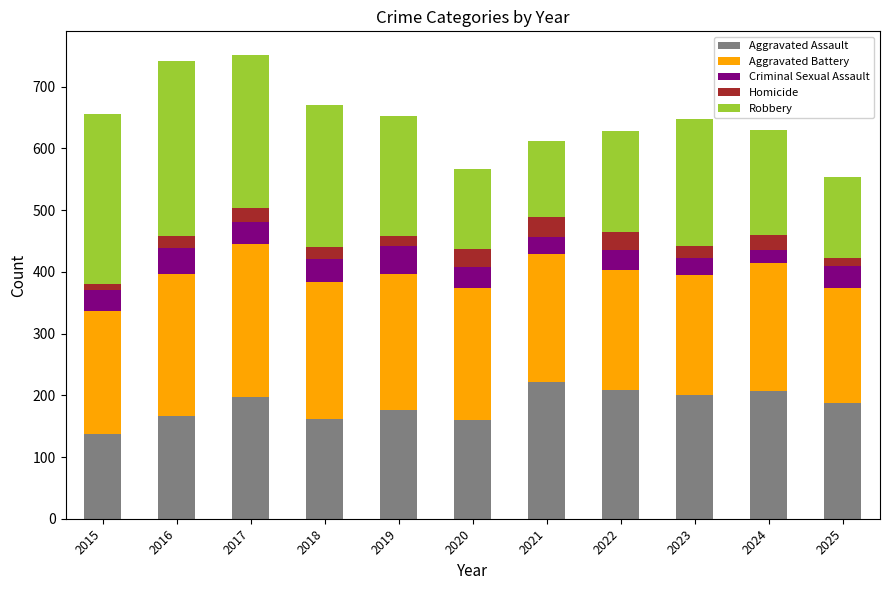

True or false: Aggravated Assault has a value of 166 at 2016.

True